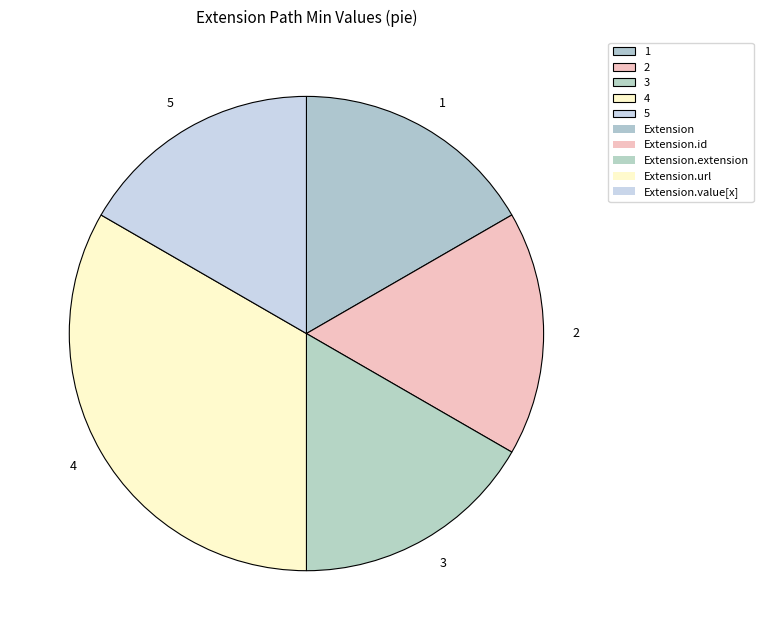

Count the number of slices in the pie.

5